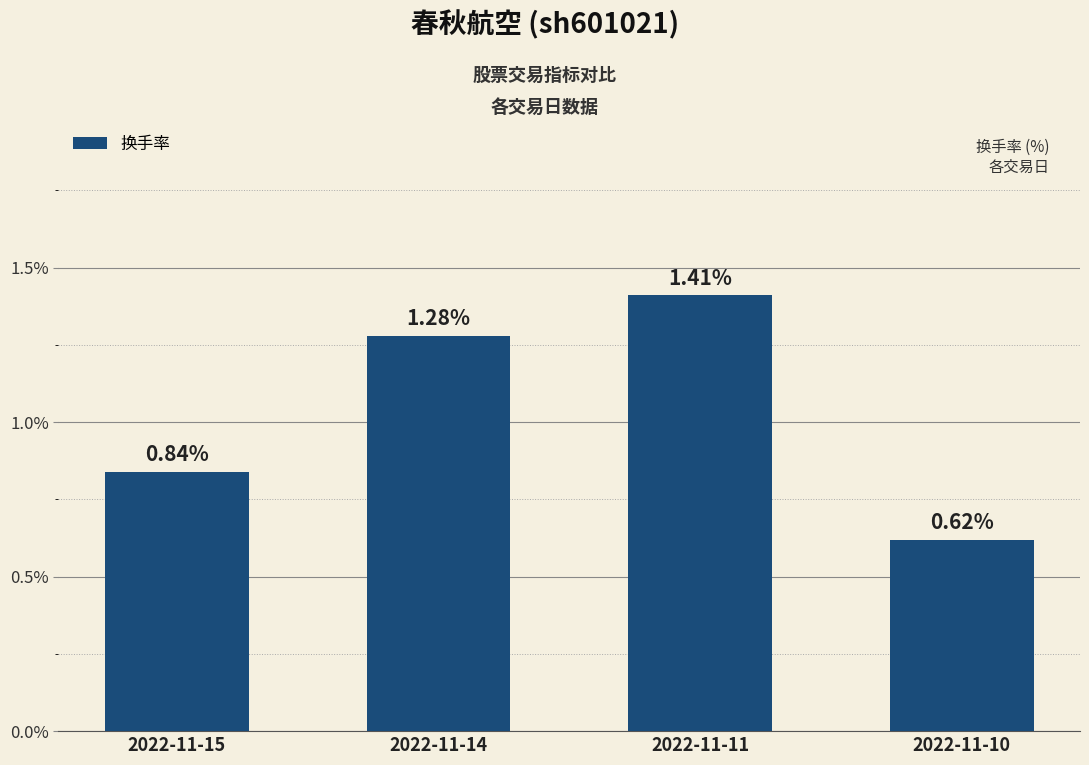

What is the average value?

1.0